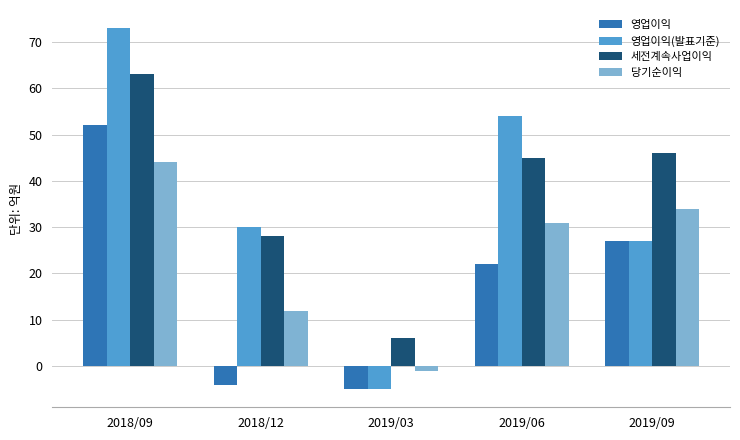

What is the spread (max minus min) of values at 2018/09?

29